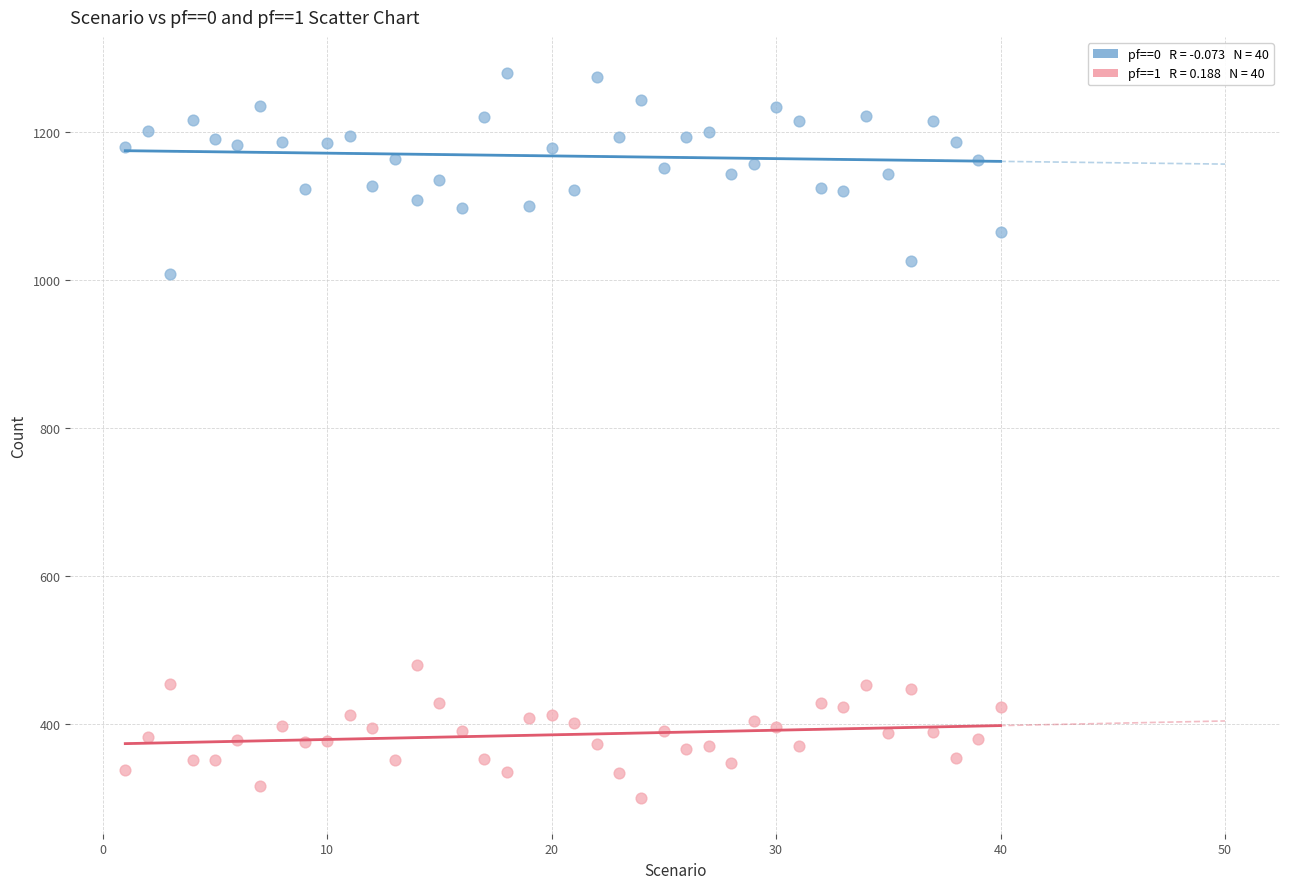

Across all data points, what is the range of X values (max minus min)?

39